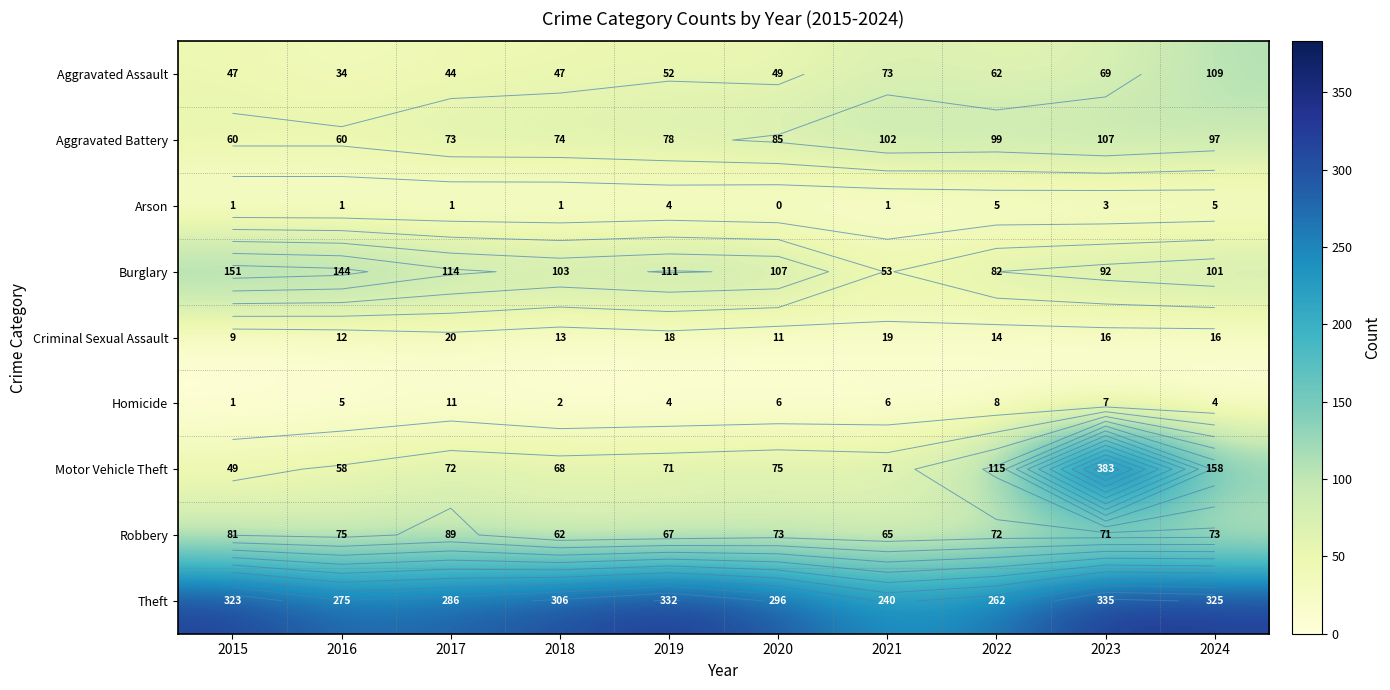

What is the difference between the Criminal Sexual Assault values at 2018 and 2024?

3